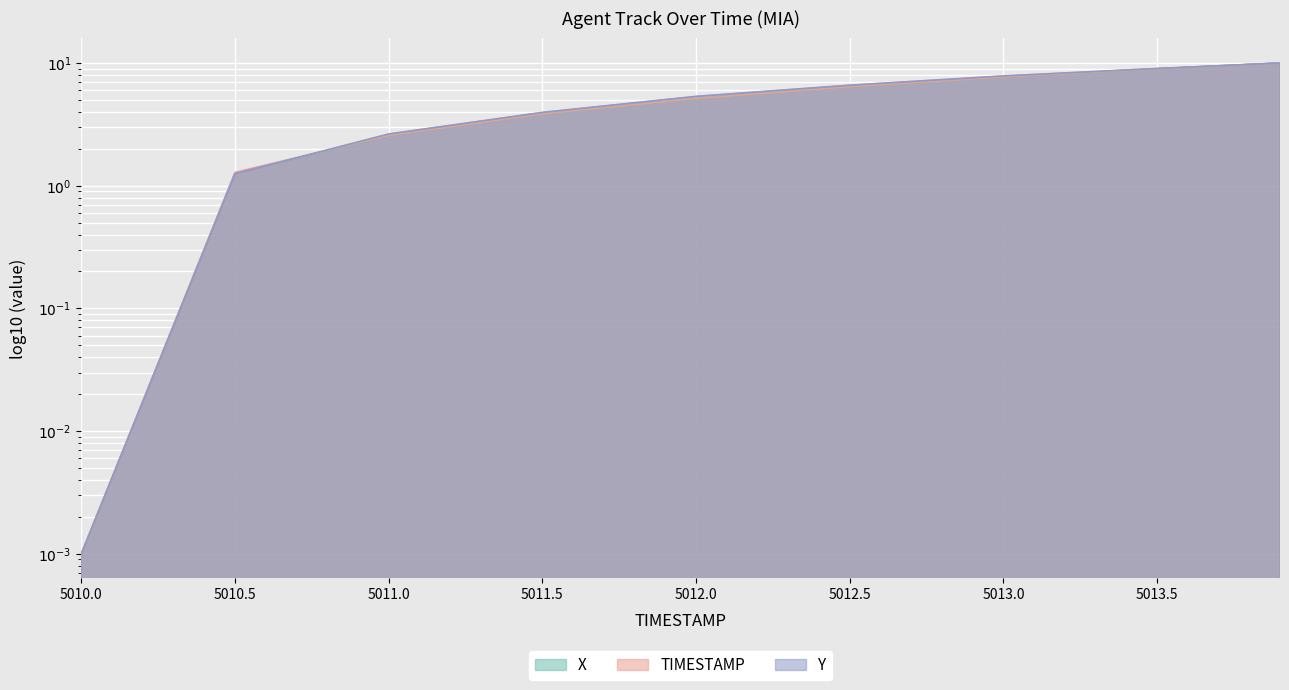

What is the value of the TIMESTAMP point at the 3rd from the left?

2.6